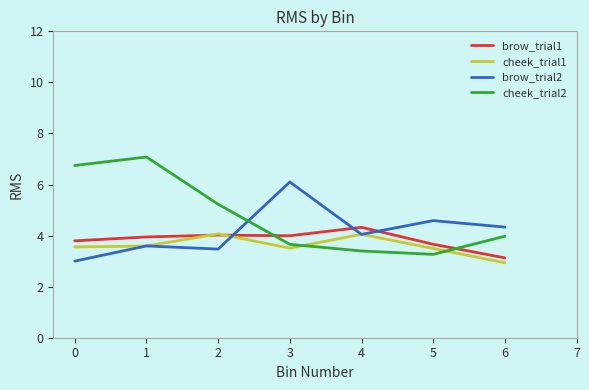

True or false: cheek_trial2 and brow_trial1 intersect in this chart.

True